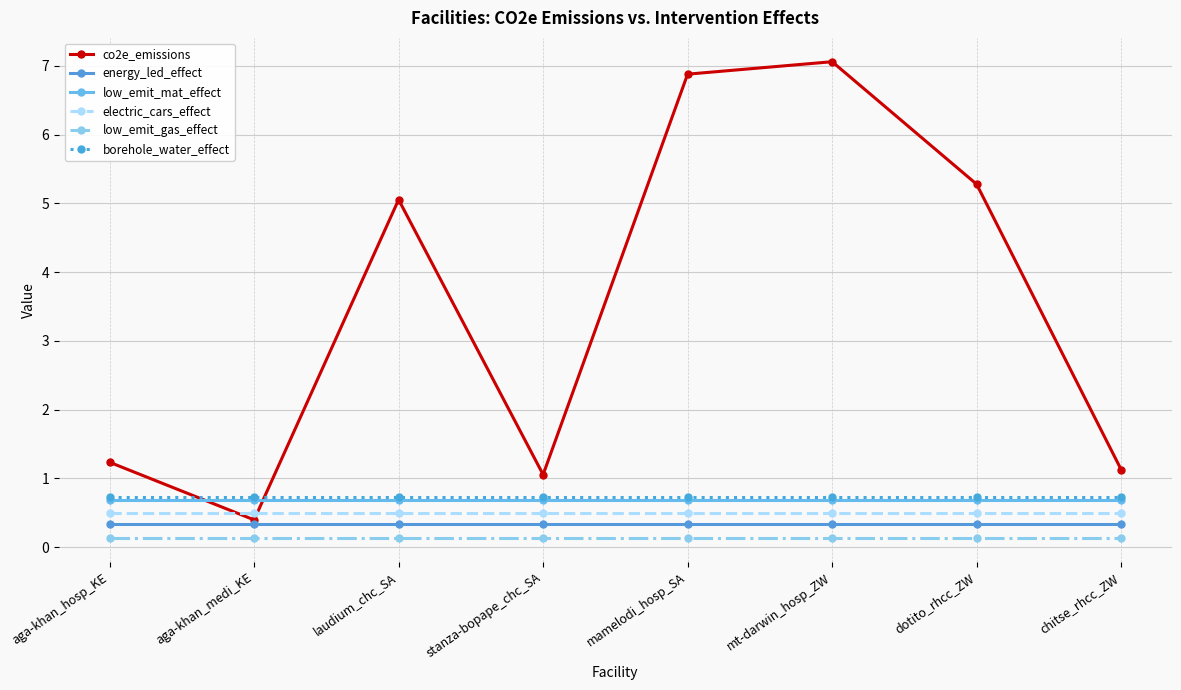

True or false: low_emit_mat_effect and borehole_water_effect cross at least once.

False